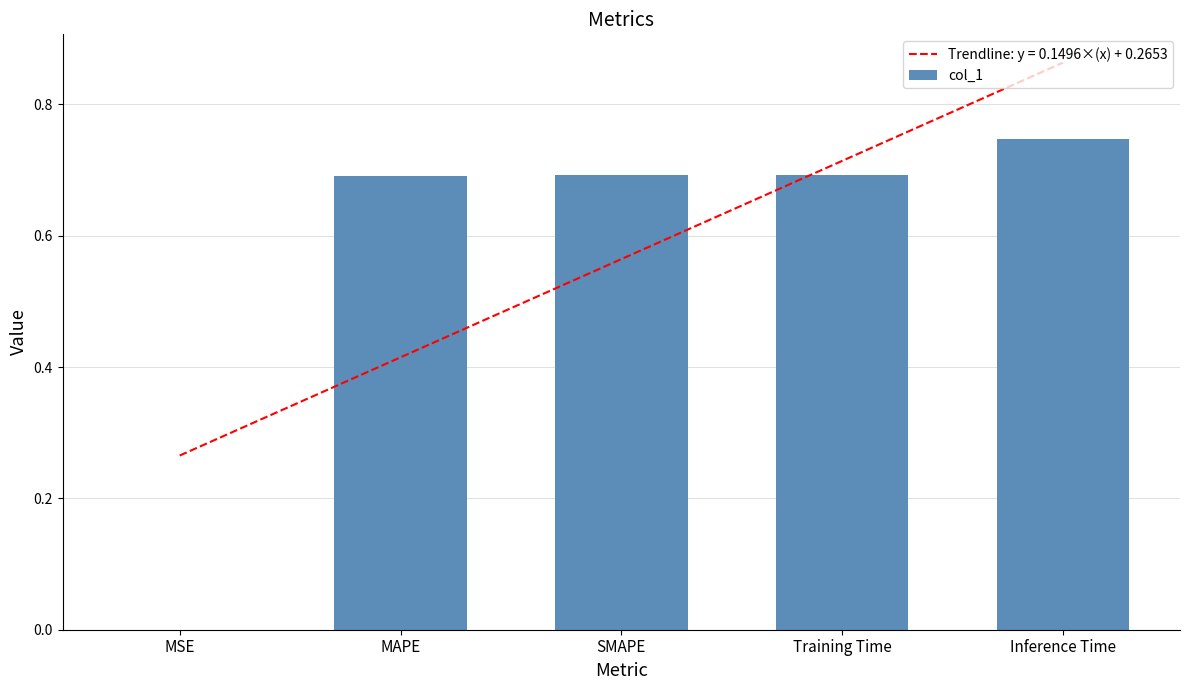

What is the sum of all values?

2.8